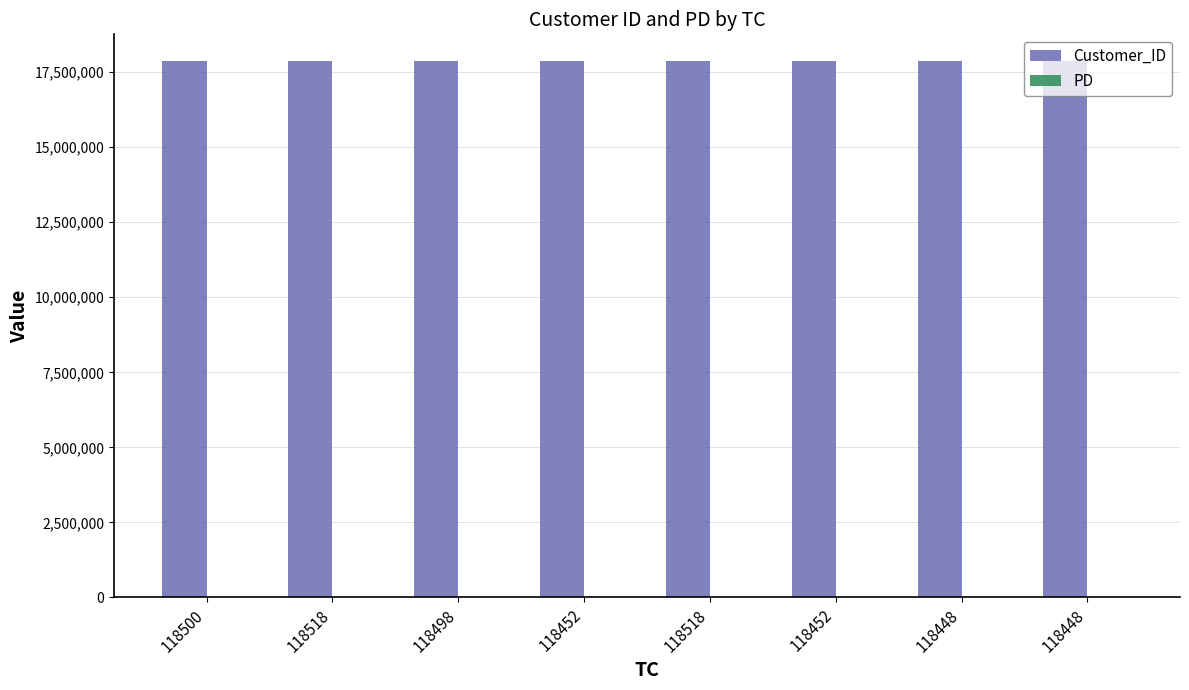

Are the bars horizontal?

No